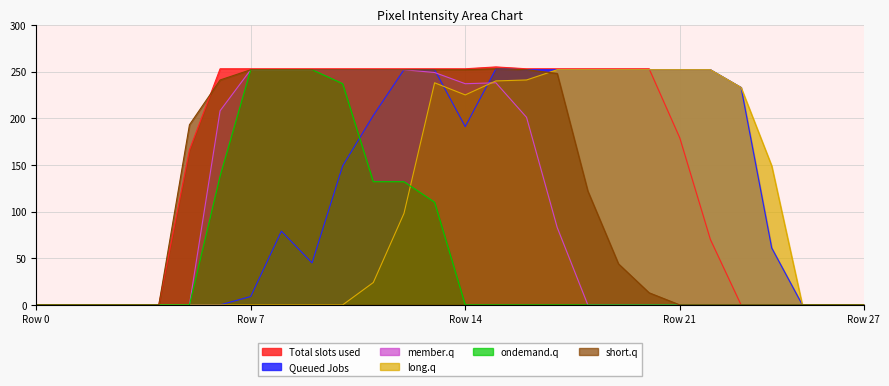

What is the maximum value for ondemand.q?

252